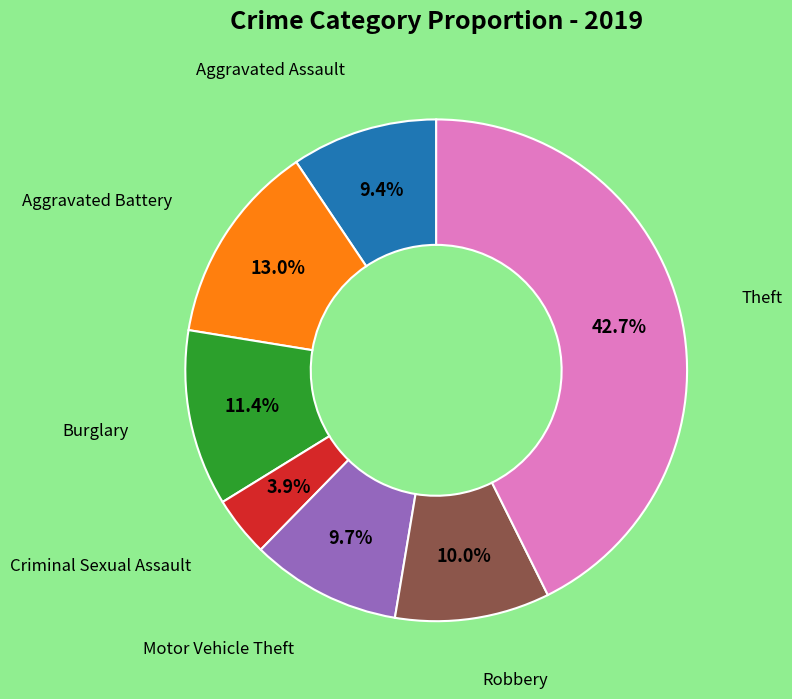

Does any single category account for the majority?

No